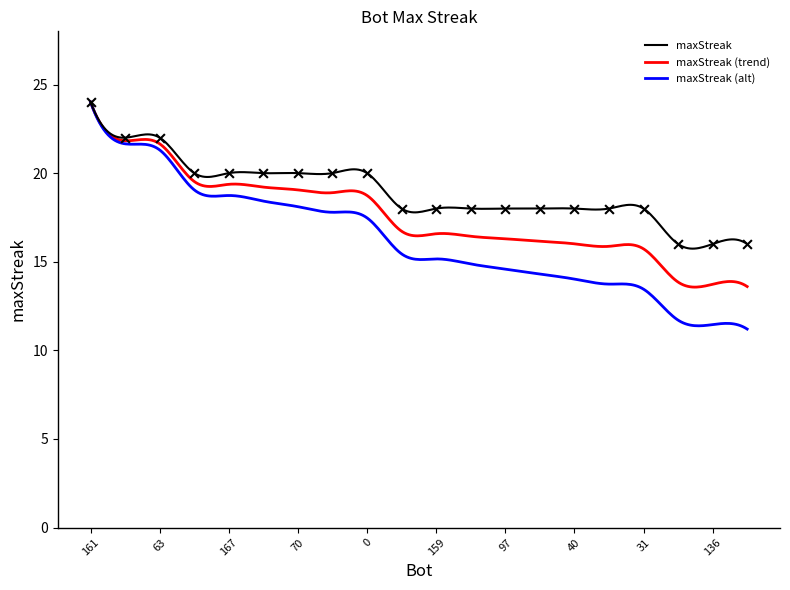

What is the highest value of the maxStreak (trend) series?

24.0